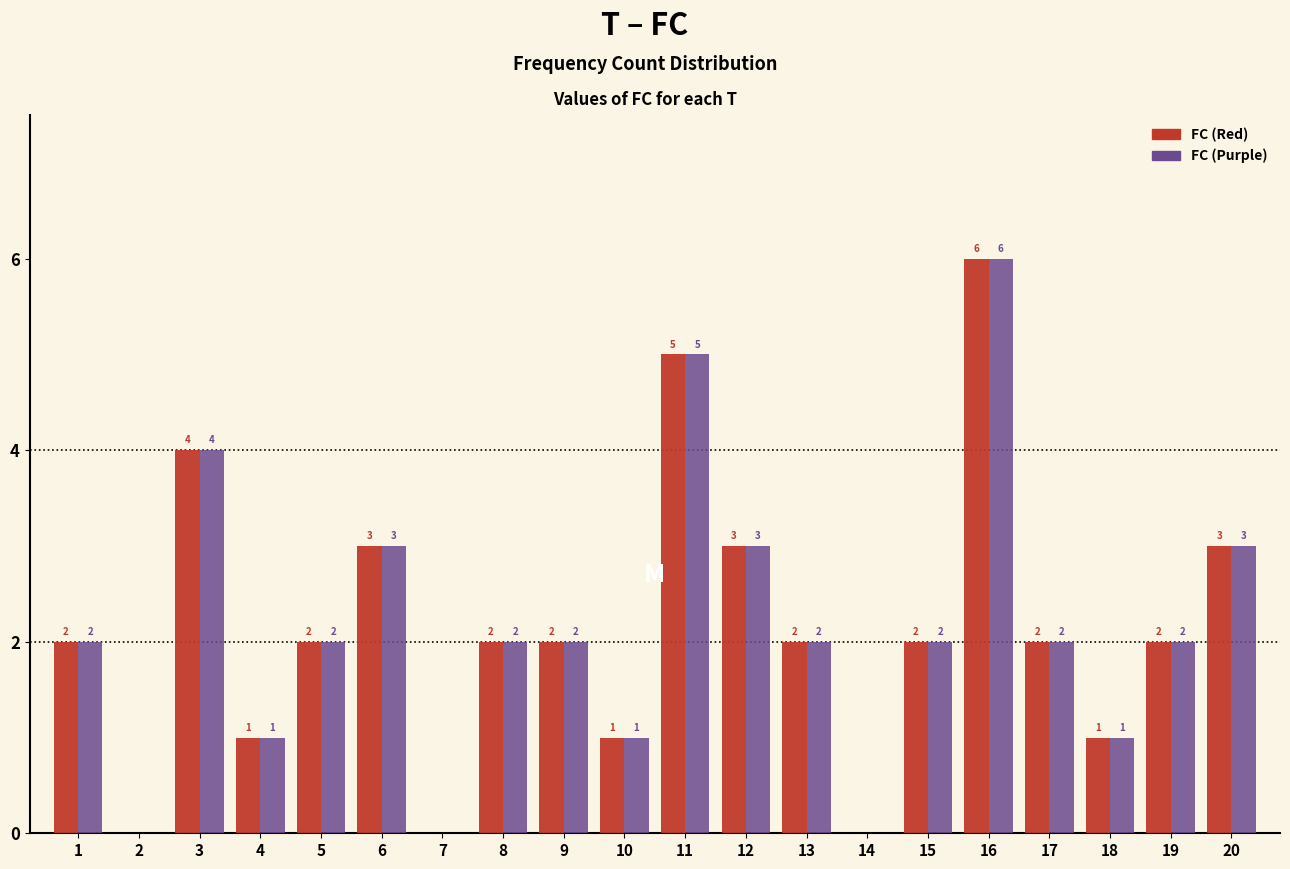

Reading left to right, extract all data points from this chart.

FC (Red): 1=2	2=0	3=4	4=1	5=2	6=3	7=0	8=2	9=2	10=1	11=5	12=3	13=2	14=0	15=2	16=6	17=2	18=1	19=2	20=3
FC (Purple): 1=2	2=0	3=4	4=1	5=2	6=3	7=0	8=2	9=2	10=1	11=5	12=3	13=2	14=0	15=2	16=6	17=2	18=1	19=2	20=3